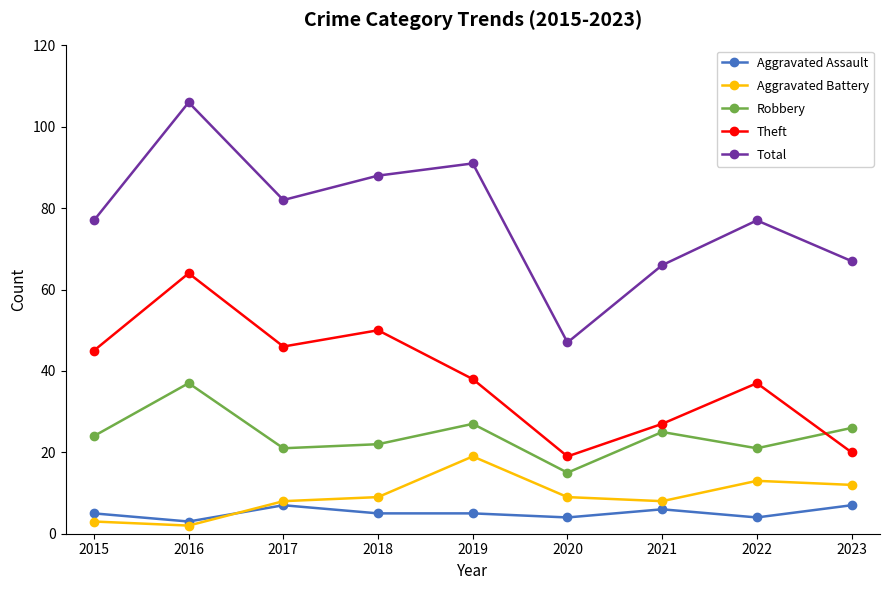

Is the value of Aggravated Assault at 2016 greater than the value of Robbery at 2021?

No